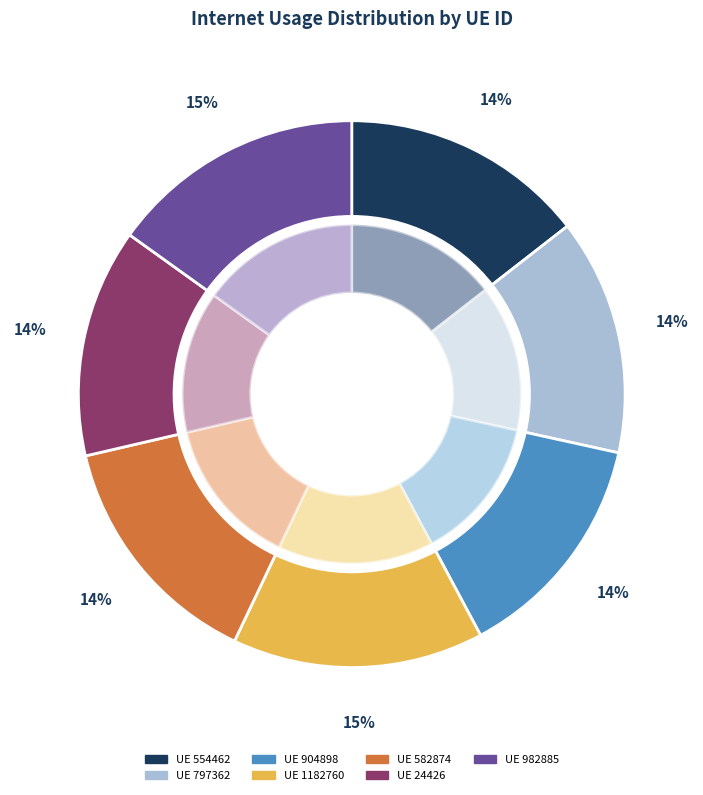

How many slices are in this pie chart?

7